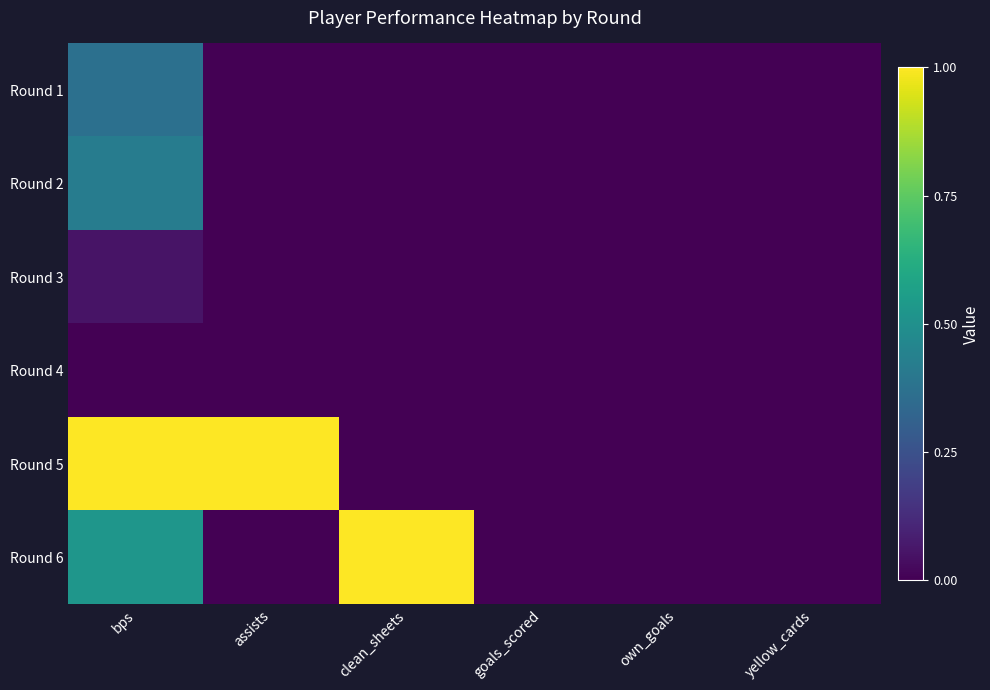

Reading right to left, transcribe all the data shown in this chart.

Round 1: yellow_cards=0.0	own_goals=0.0	goals_scored=0.0	clean_sheets=0.0	assists=0.0	bps=0.4
Round 2: yellow_cards=0.0	own_goals=0.0	goals_scored=0.0	clean_sheets=0.0	assists=0.0	bps=0.4
Round 3: yellow_cards=0.0	own_goals=0.0	goals_scored=0.0	clean_sheets=0.0	assists=0.0	bps=0.1
Round 4: yellow_cards=0.0	own_goals=0.0	goals_scored=0.0	clean_sheets=0.0	assists=0.0	bps=0.0
Round 5: yellow_cards=0.0	own_goals=0.0	goals_scored=0.0	clean_sheets=0.0	assists=1.0	bps=1.0
Round 6: yellow_cards=0.0	own_goals=0.0	goals_scored=0.0	clean_sheets=1.0	assists=0.0	bps=0.5